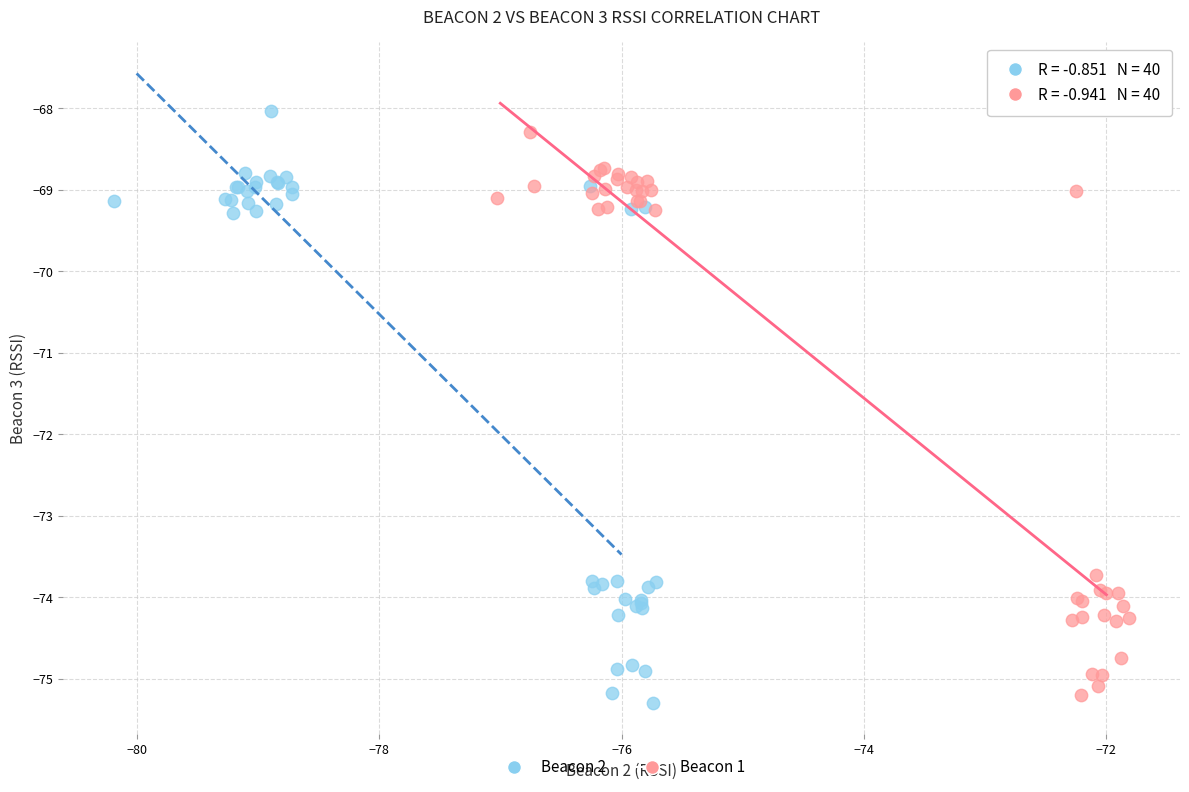

Which series has the widest spread of Y values?

Beacon 2